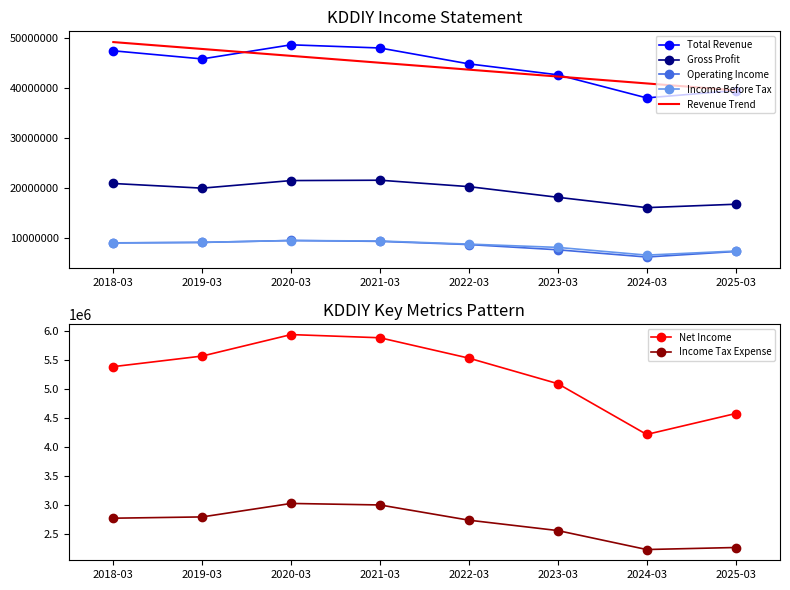

What is the maximum value shown in the chart?

48672200